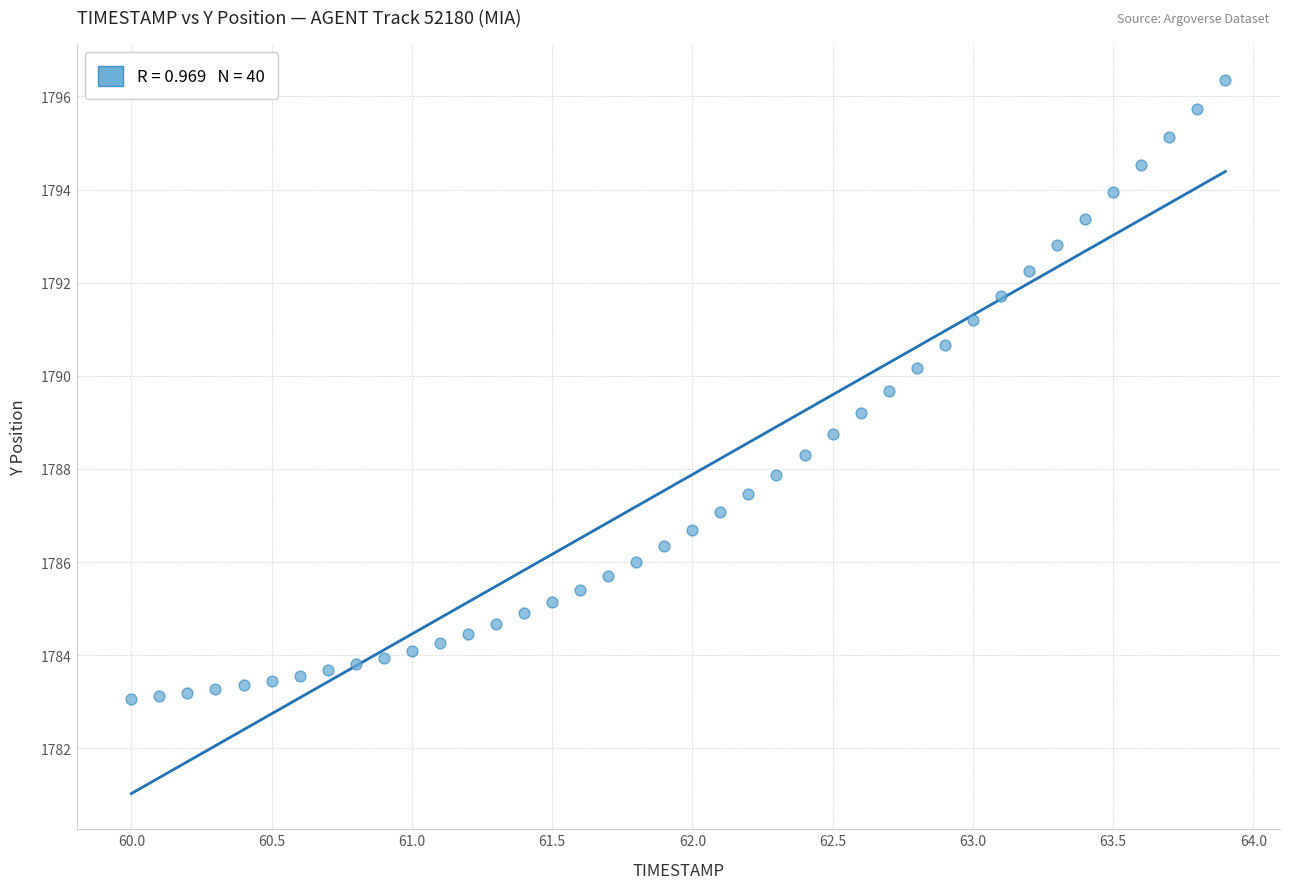

What is the range of X values (max minus min)?

3.9